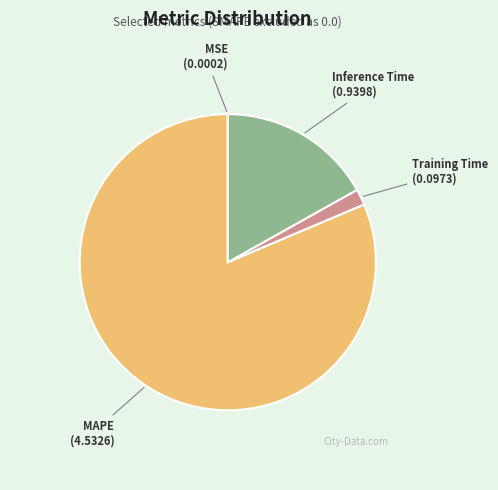

The Inference Time slice represents 11% of the pie. True or false?

False